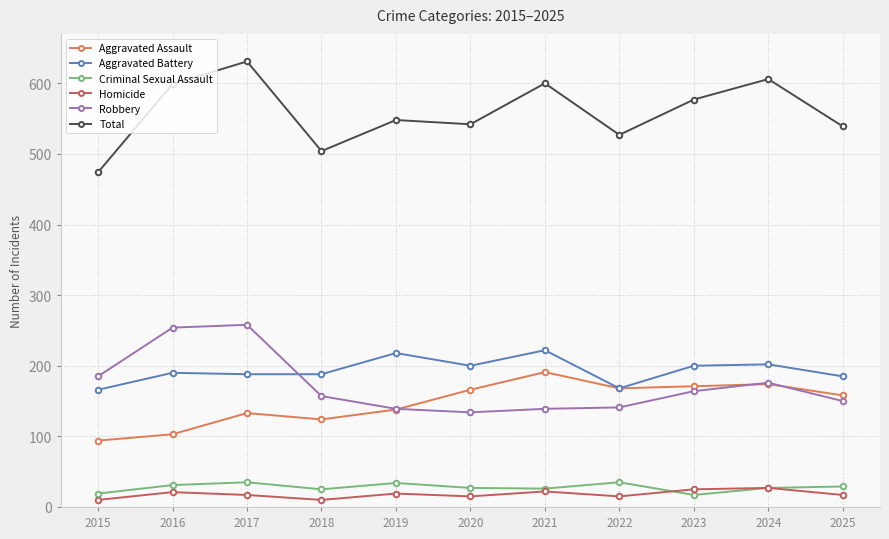

At which category is the sum across all series the highest?

2017